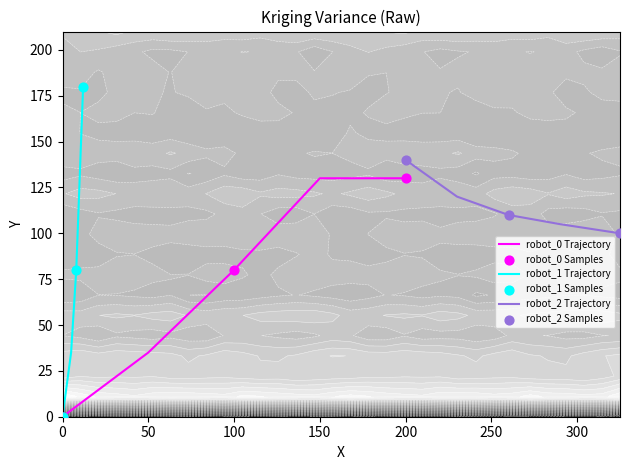

The robot_0 Trajectory series shows 40 at 100. True or false?

False